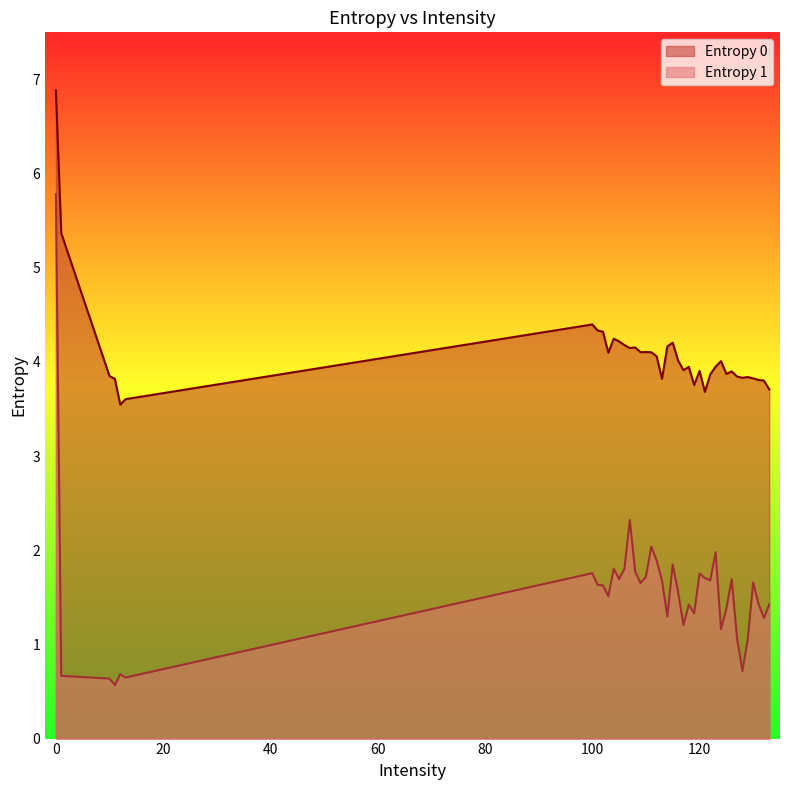

The Entropy 1 series shows 2.3 at 107. True or false?

True